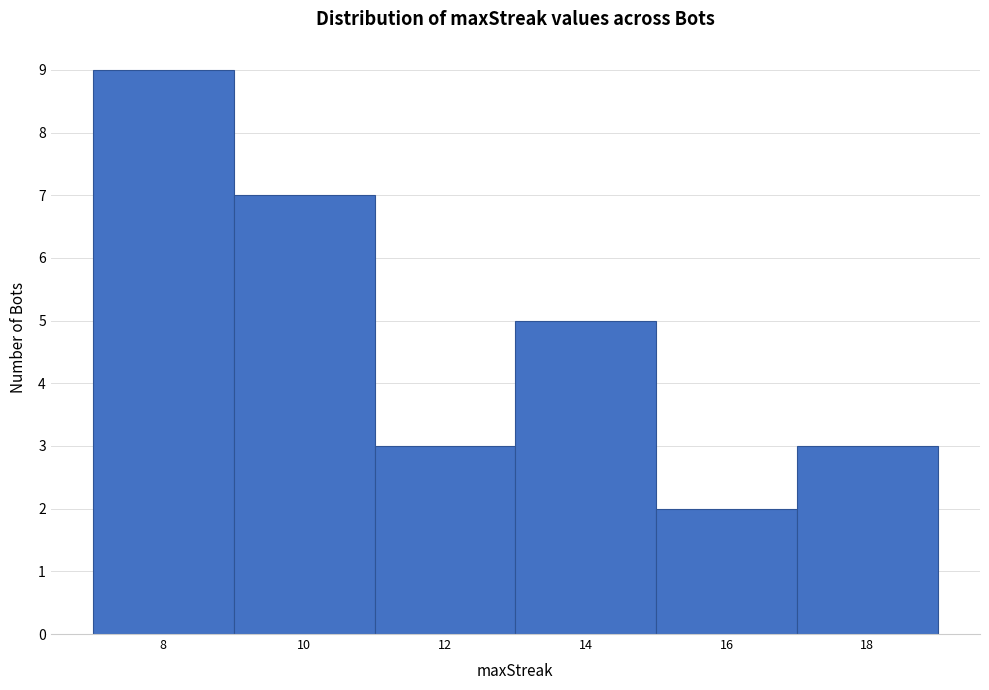

Reading left to right, list every bar in this chart as the range it spans on the x-axis followed by its height. The values are not printed on the chart, so give them approximately, as read against the axis.

7 to 9: 9
9 to 11: 7
11 to 13: 3
13 to 15: 5
15 to 17: 2
17 to 19: 3